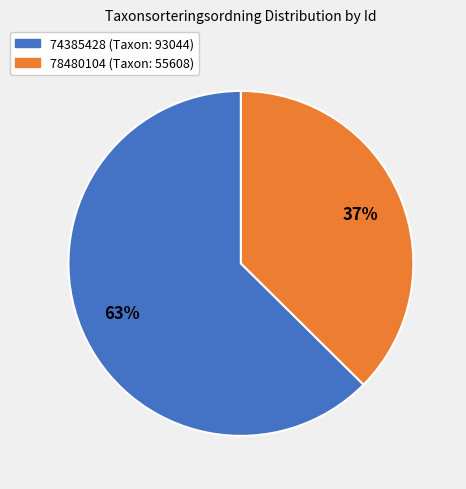

True or false: 78480104 accounts for 37% of the total.

True